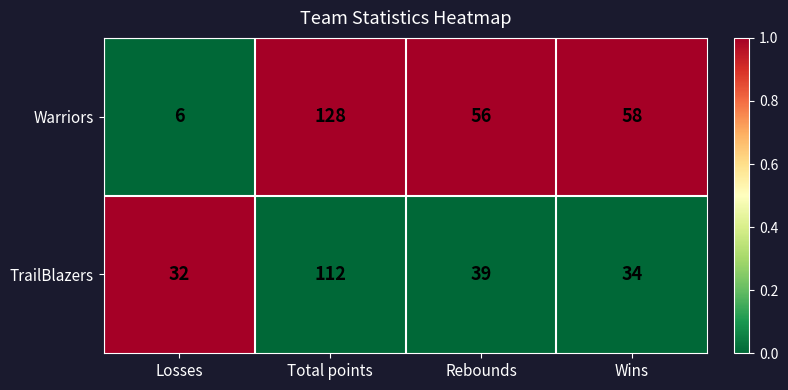

At which category is the sum across all series the highest?

Total points